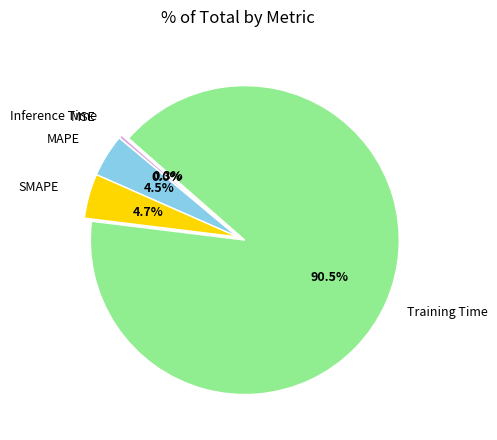

Does any single category account for the majority?

Yes